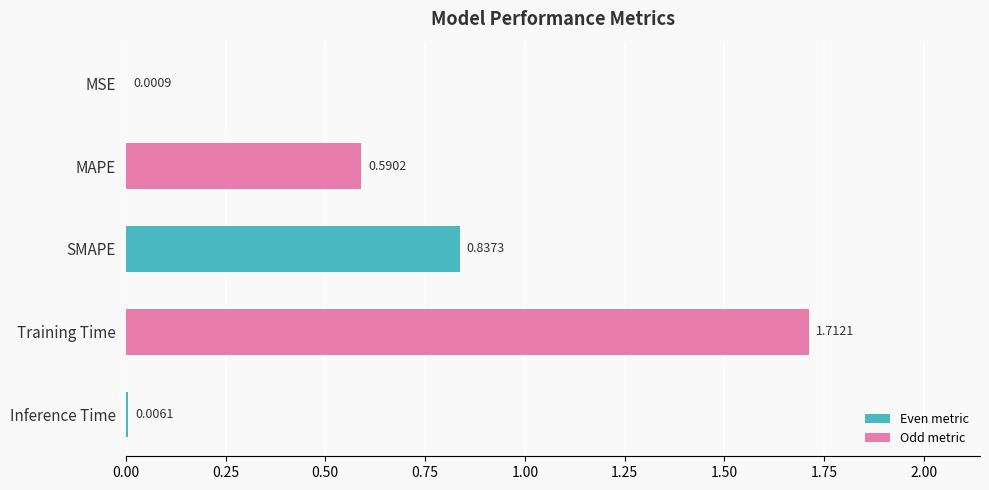

Where is the data nearest to the value 0?

MSE